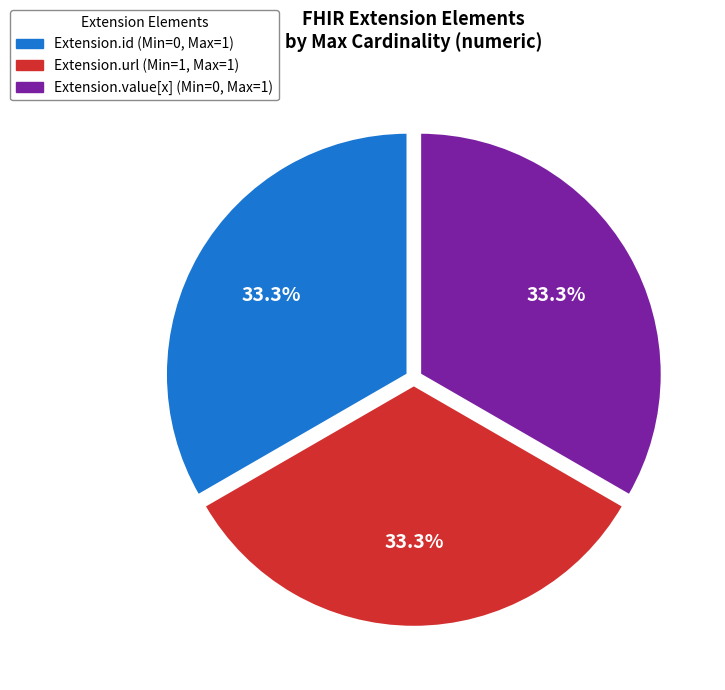

Is there any slice that represents more than half of the pie?

No